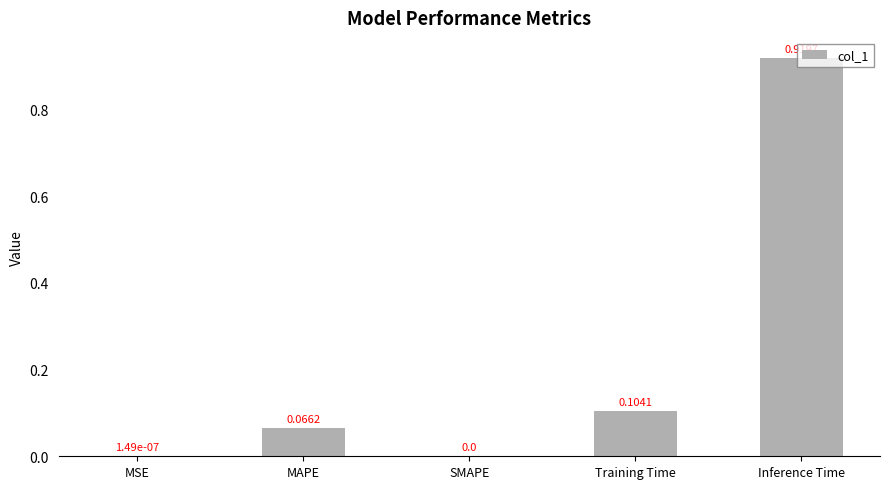

Which category has the highest value across all series?

Inference Time